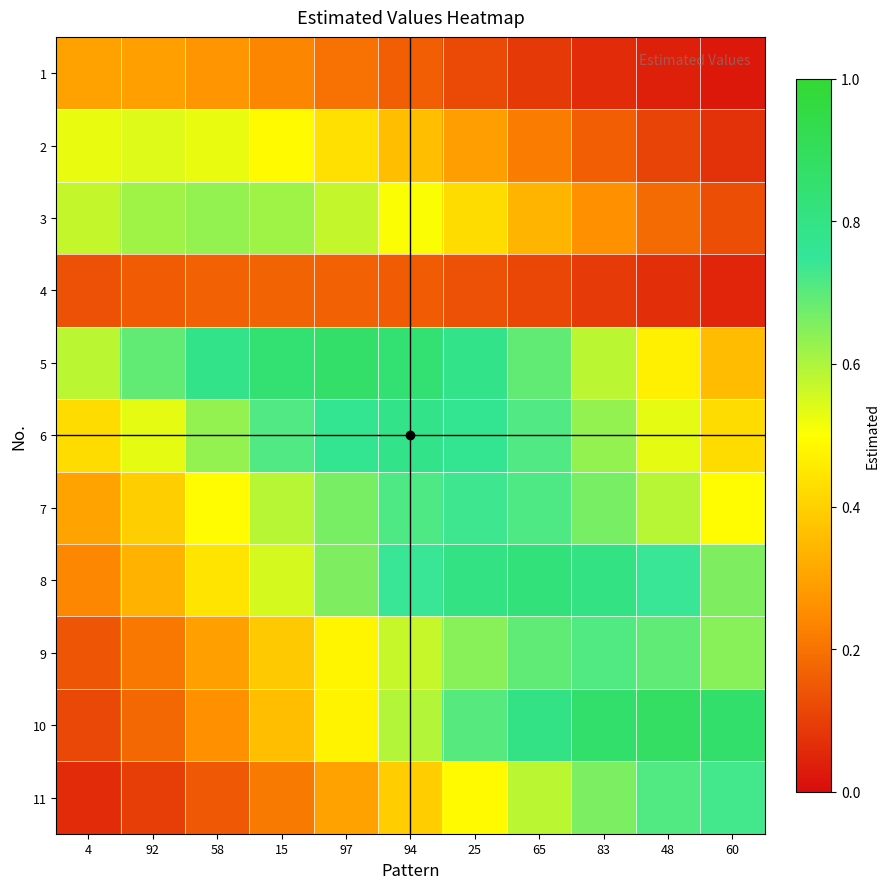

Which label corresponds to the largest value in the chart?

48